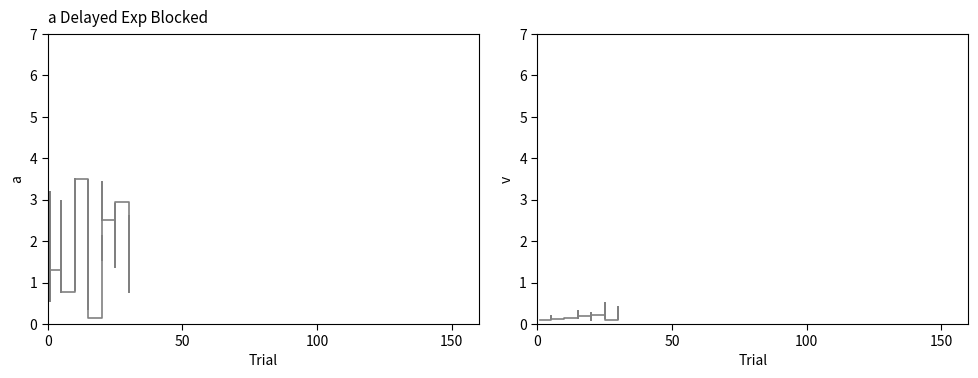

What are all the series names shown in the legend?

Leve EXP, Leve Gil